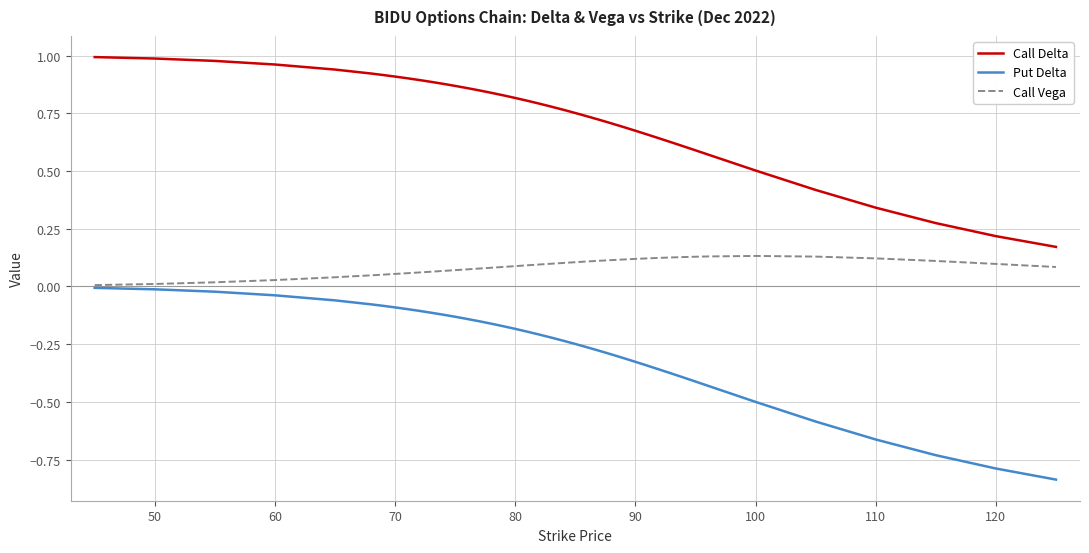

Which series has the widest spread of values?

Put Delta